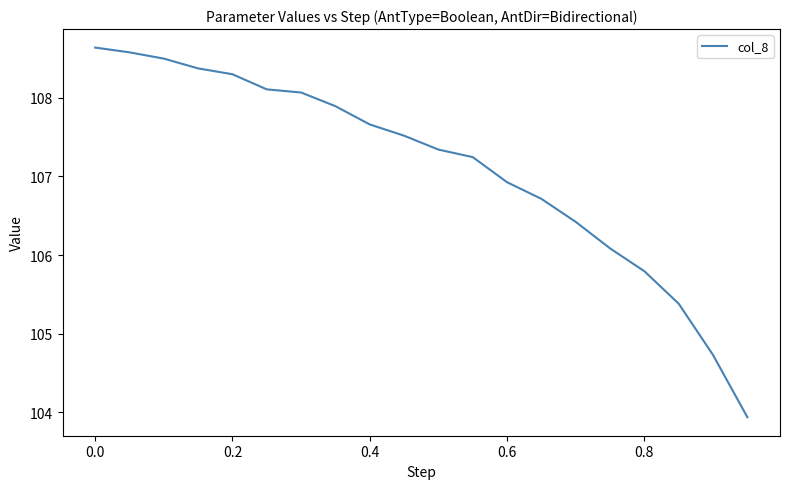

What is the maximum value shown in the chart?

108.6